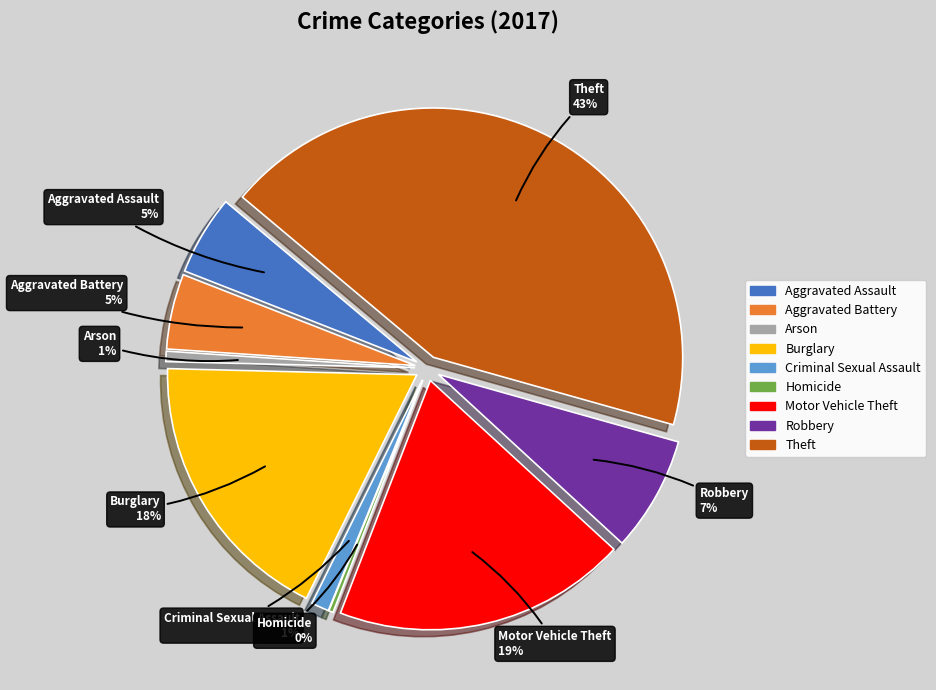

Is there any slice that represents more than half of the pie?

No